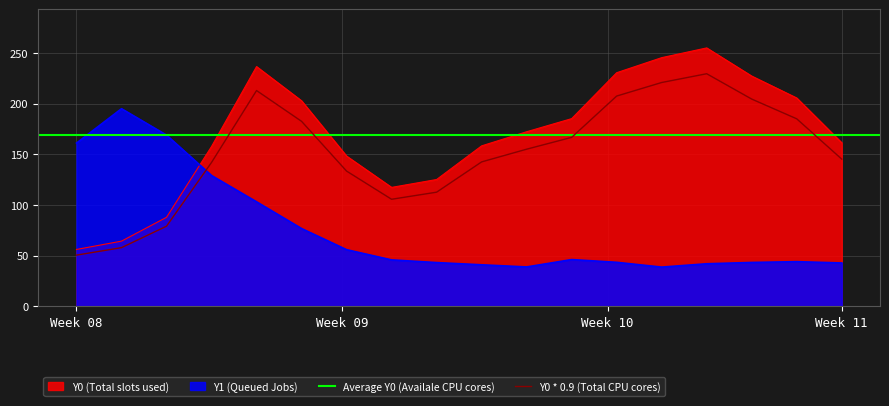

What is the difference between the maximum and minimum values in the Y1 series?

156.4